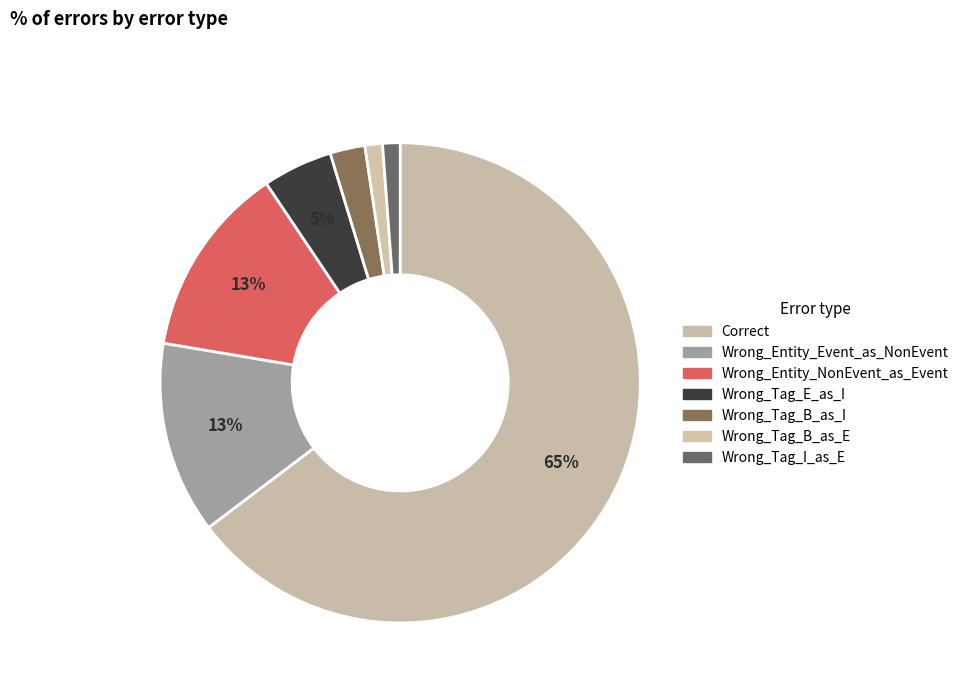

Count the number of slices in the pie.

7